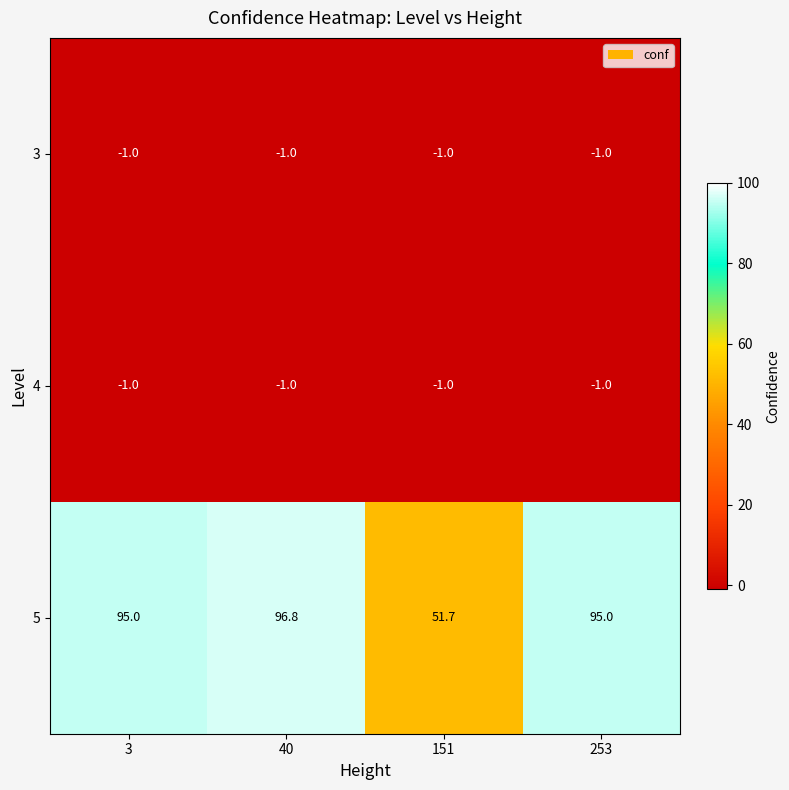

How many distinct data groups are displayed?

3